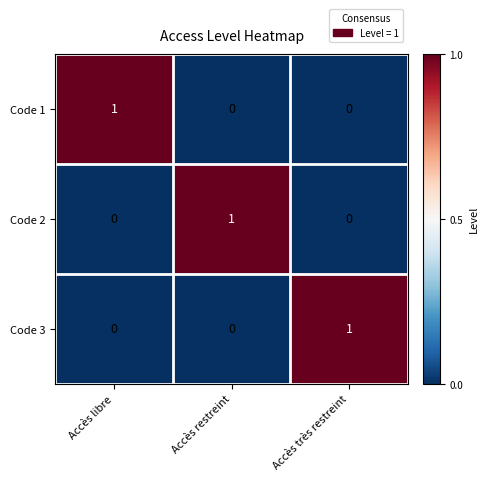

How many Code 1 values are between 0 and 1?

3